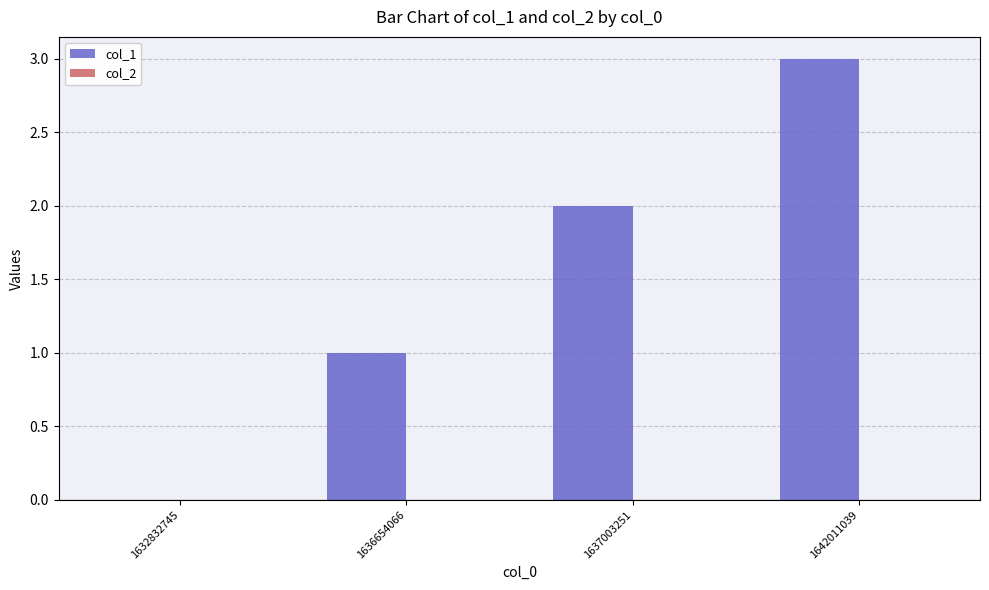

What is the sum of the values at 1642011039 and 1632832745?

3